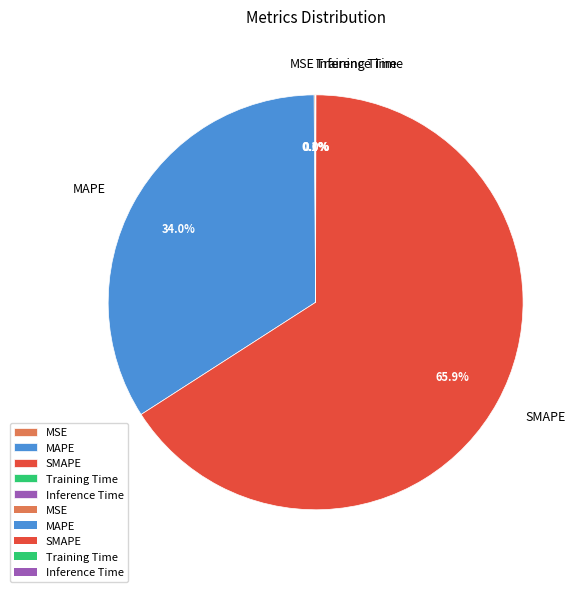

Which slice represents more than half of the pie?

SMAPE